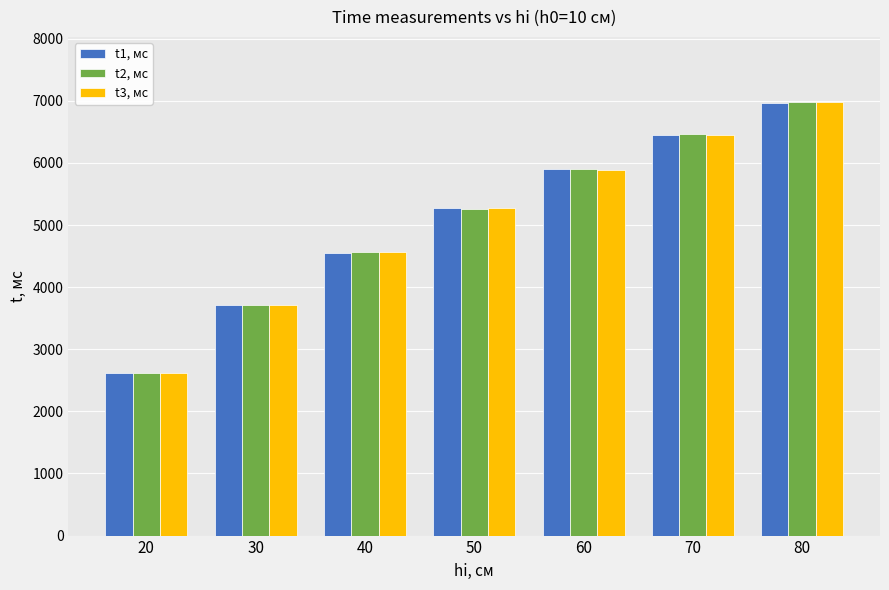

Which label corresponds to the smallest value in the chart?

20